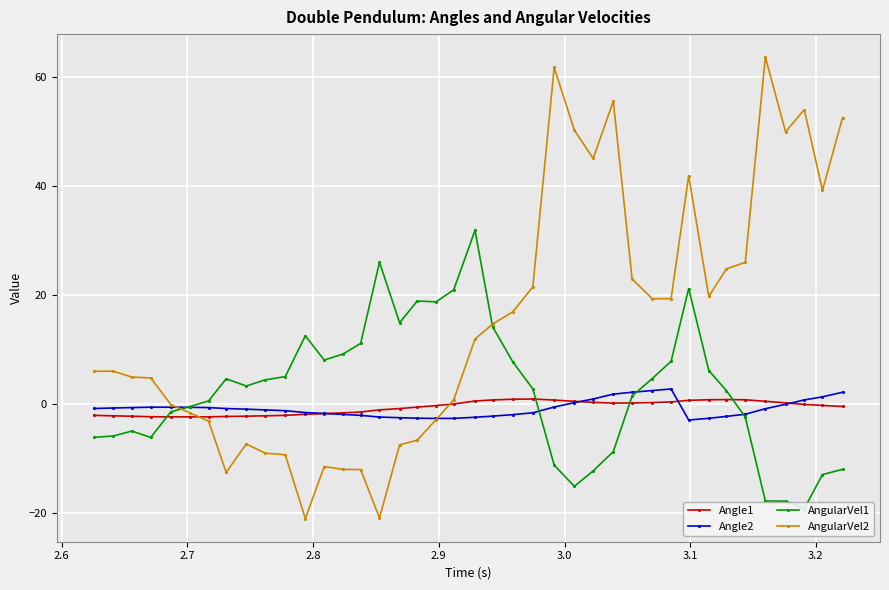

How many lines are shown in the chart?

4